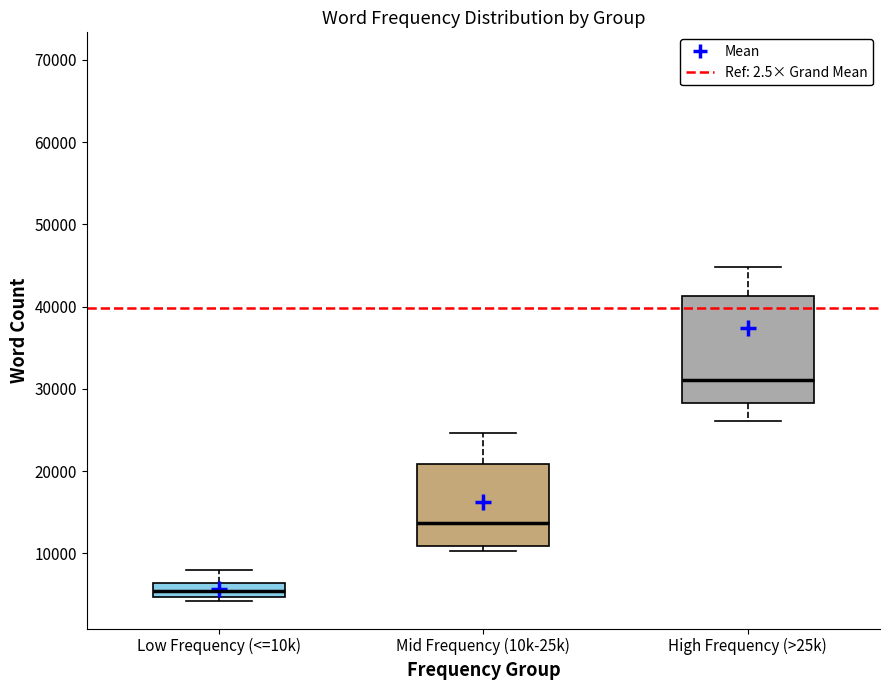

Reading left to right, read every box against the y-axis: the position of its median line, the range the box covers, and the ends of its whiskers. The values are not printed on the chart, so give them approximately, as read against the axis.

Low Frequency (<=10k): median 5000 (inside the box), box 5000 to 6000, whiskers 4000 to 8000
Mid Frequency (10k-25k): median 14000, box 11000 to 21000, whiskers 10000 to 25000
High Frequency (>25k): median 31000, box 28000 to 41000, whiskers 26000 to 45000